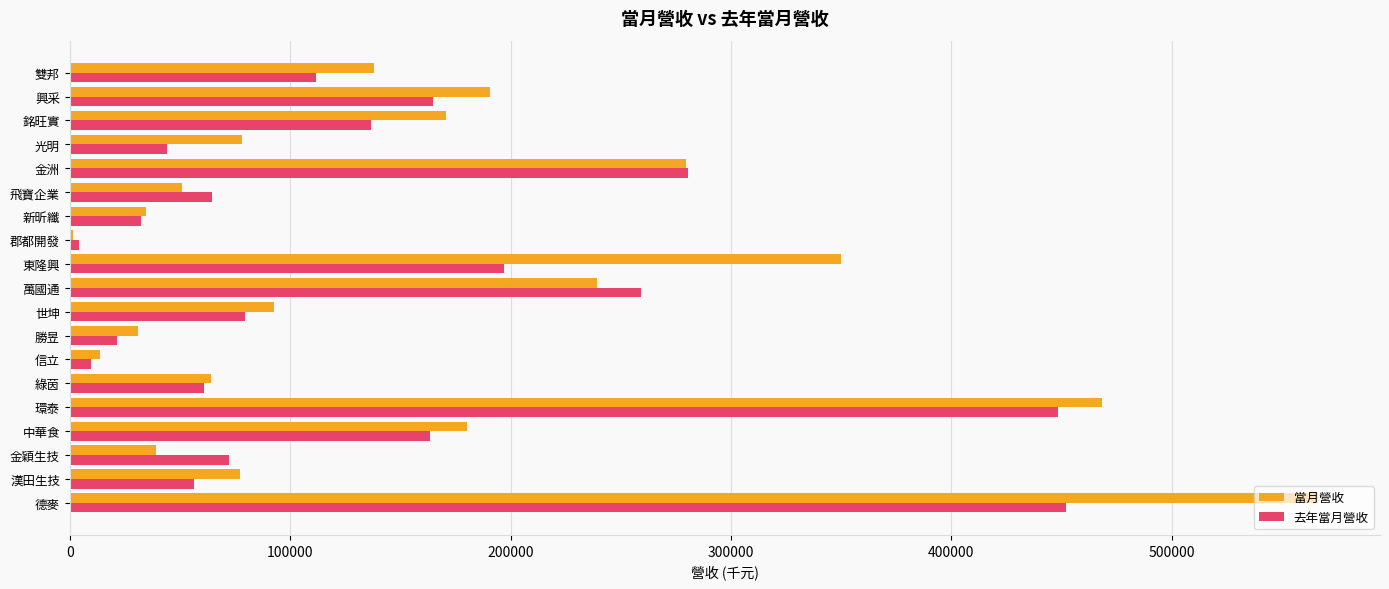

The 當月營收 series shows 38031 at 光明. True or false?

False